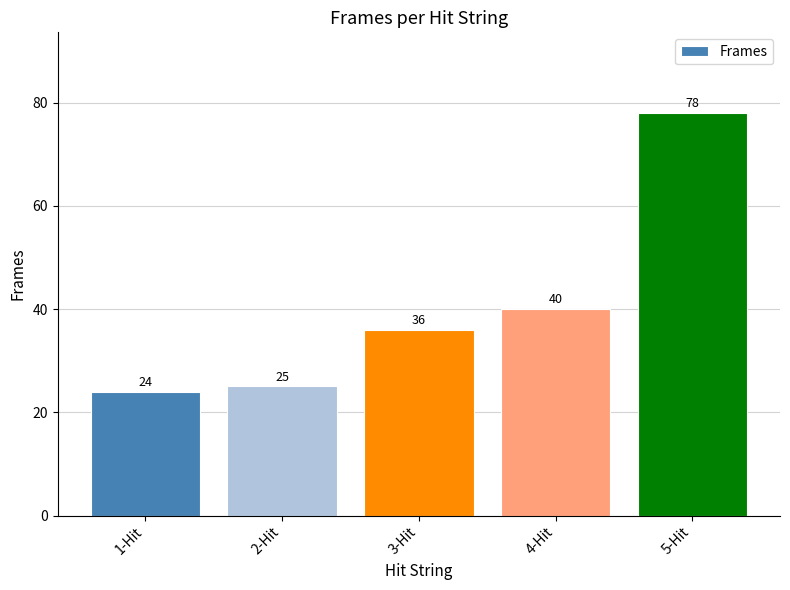

What position from the right is 2-Hit?

4